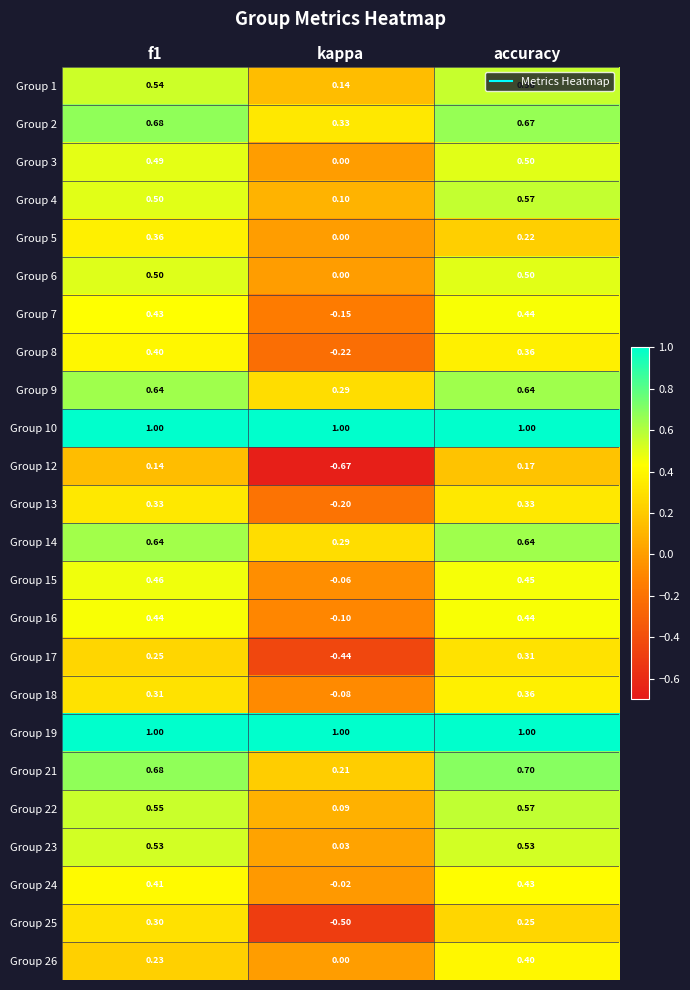

How many categories are shown in the chart?

3